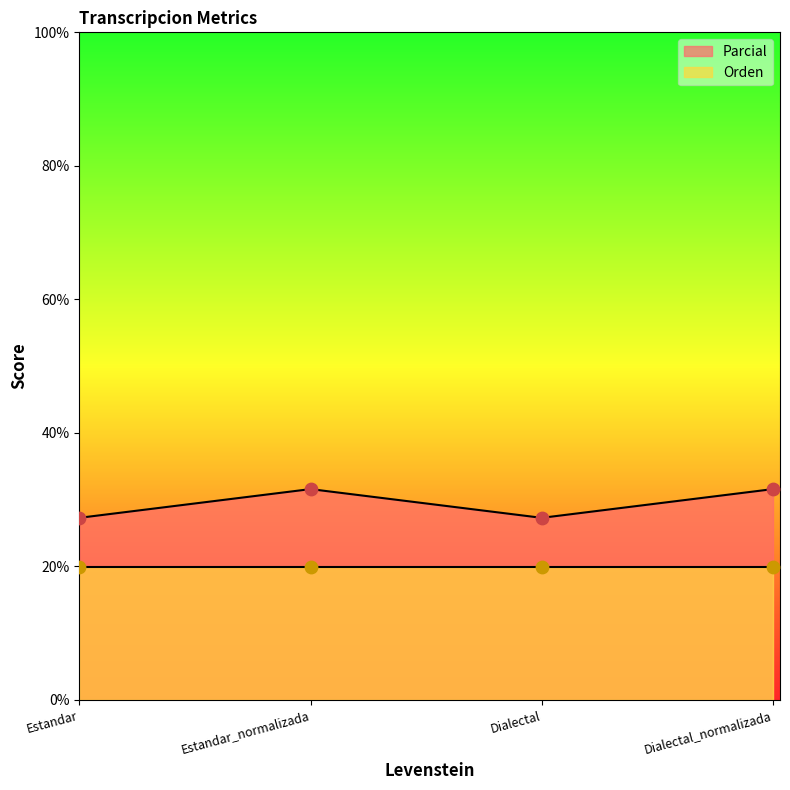

What is the ratio of the value at Estandar_normalizada to the value at Estandar?

1.2